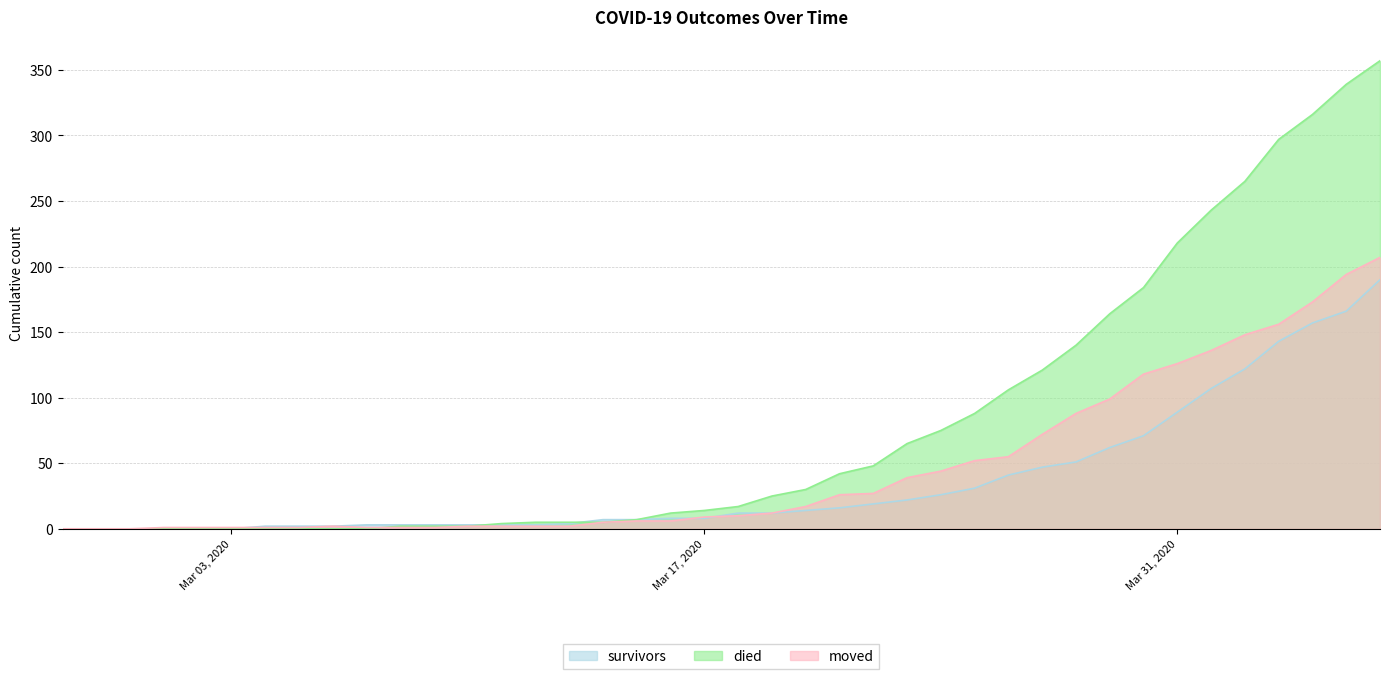

What is the label of the 38th point from the left?

2020-04-04